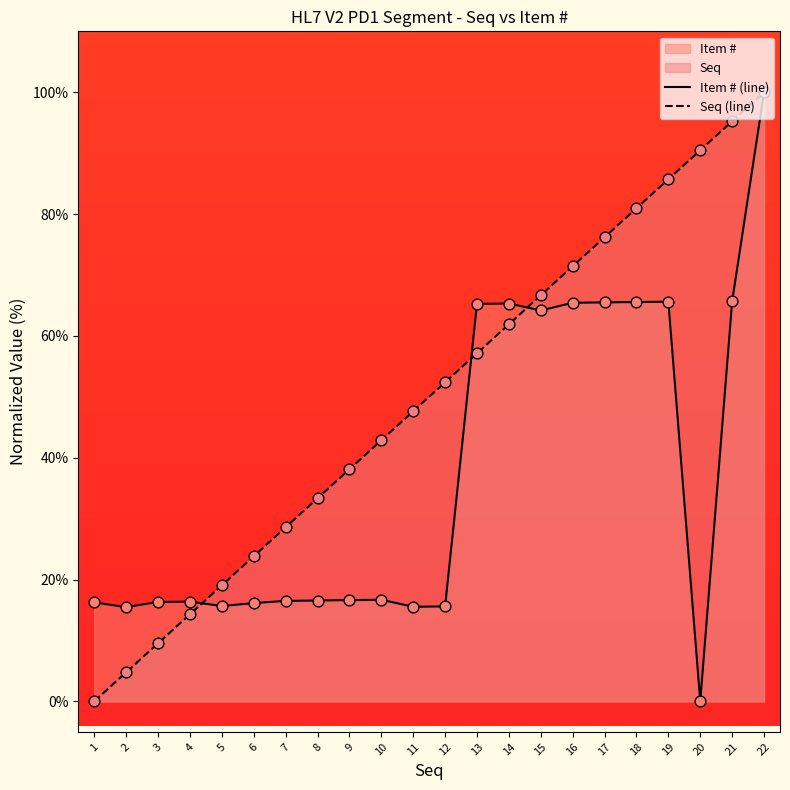

At which category is the sum across all series the highest?

22